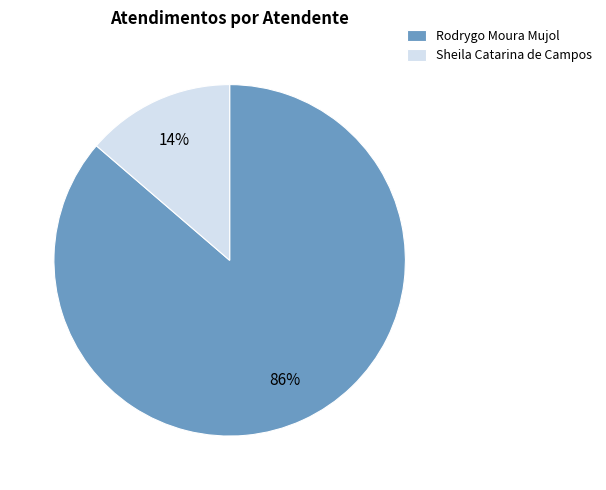

What is the majority slice?

Rodrygo Moura Mujol